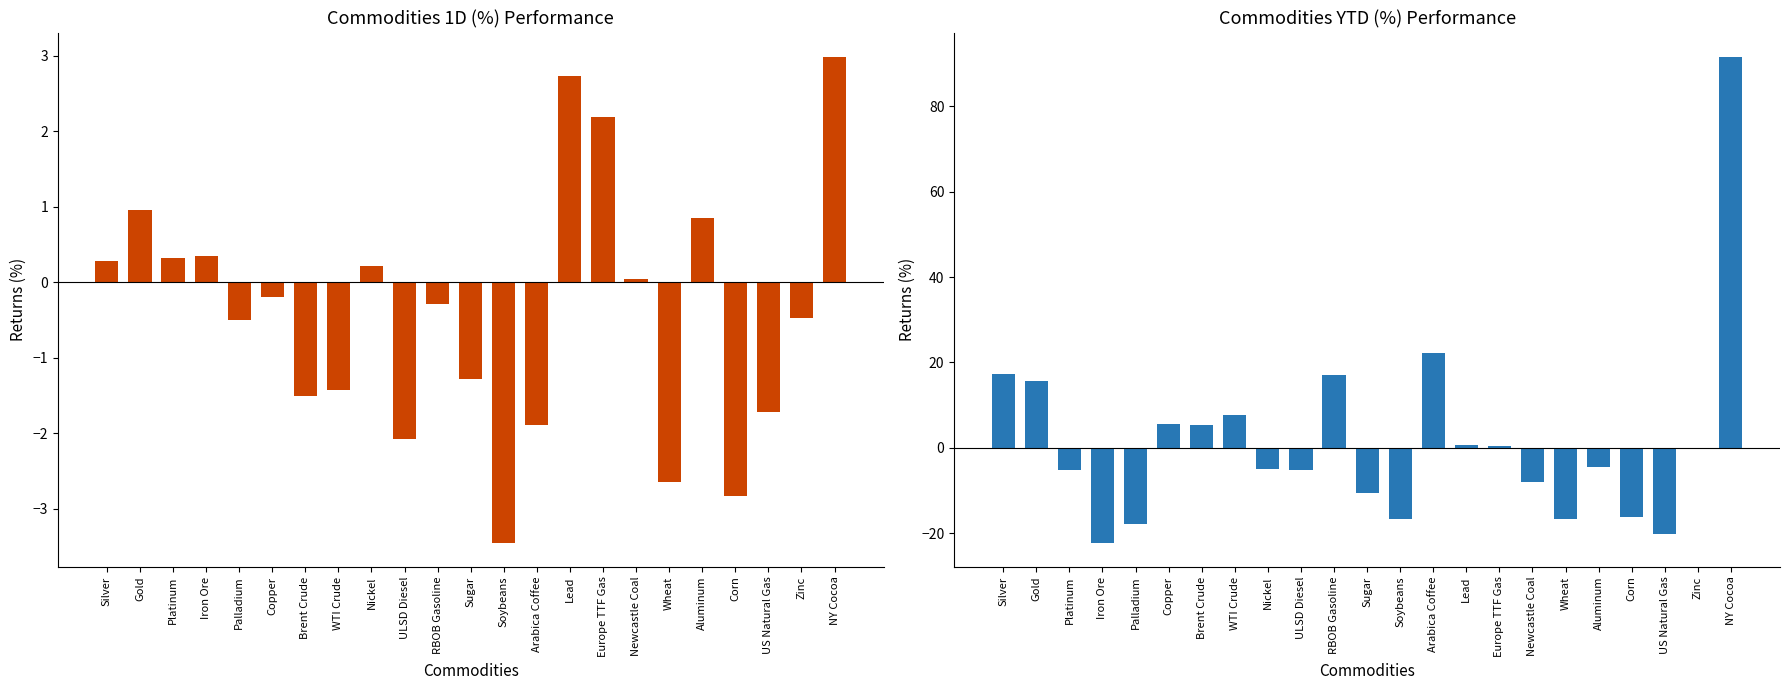

What is the greatest value displayed?

91.6